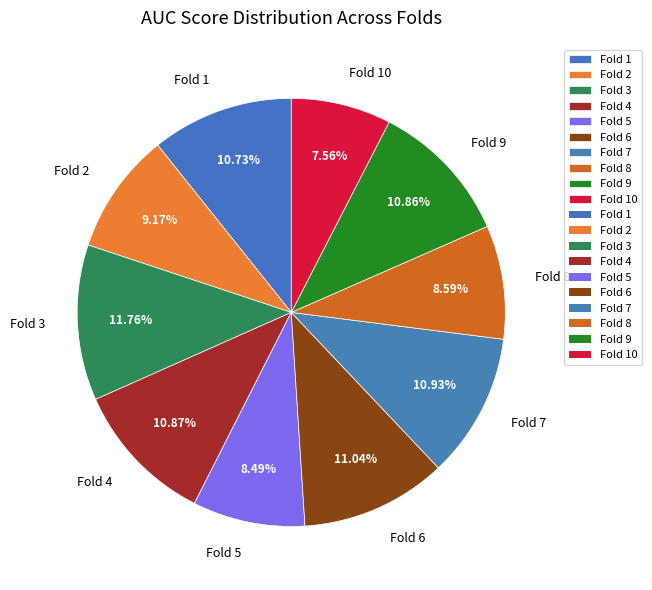

To the nearest percent, what is the combined percentage of Fold 1 and Fold 10?

18%